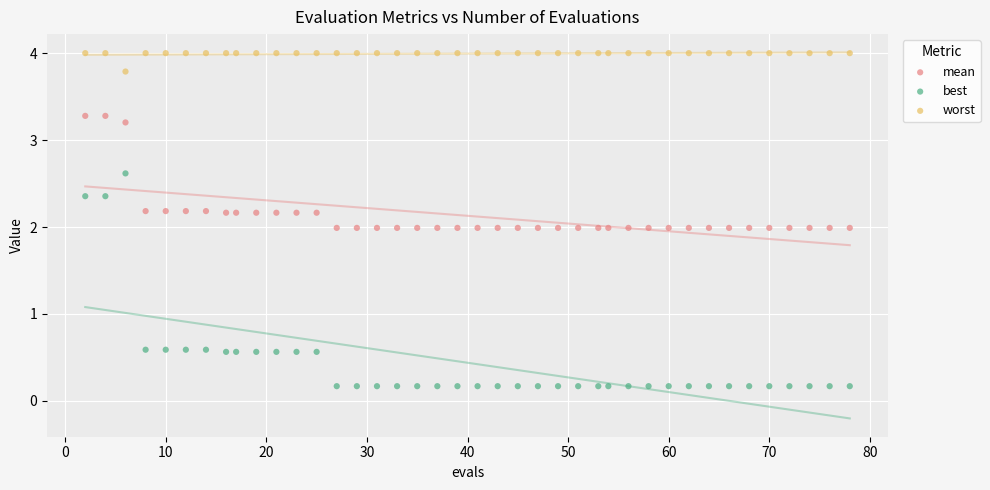

Which series contains the highest Y value?

worst